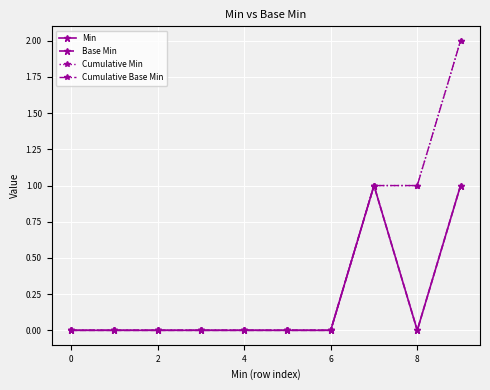

Does the chart have visible grid lines?

Yes